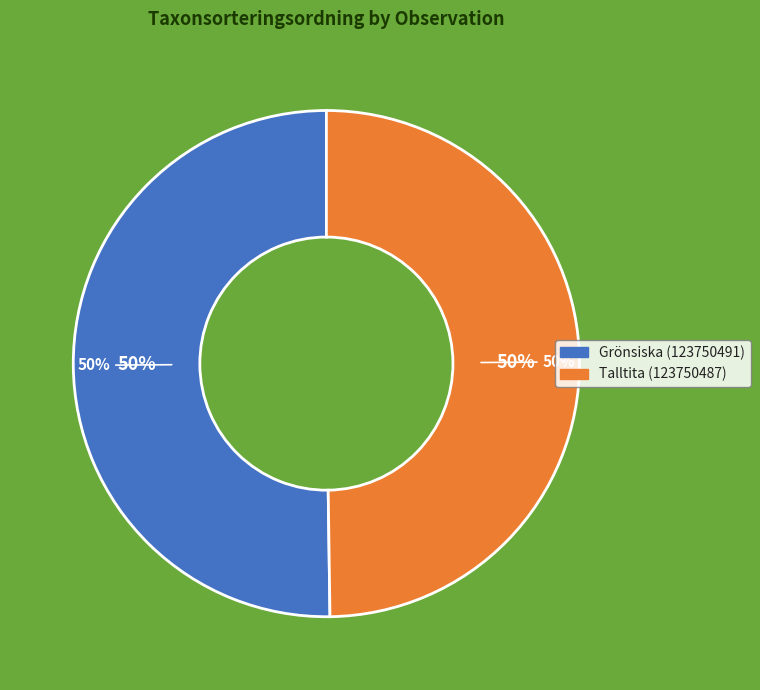

The Grönsiska (123750491) slice represents 62% of the pie. True or false?

False